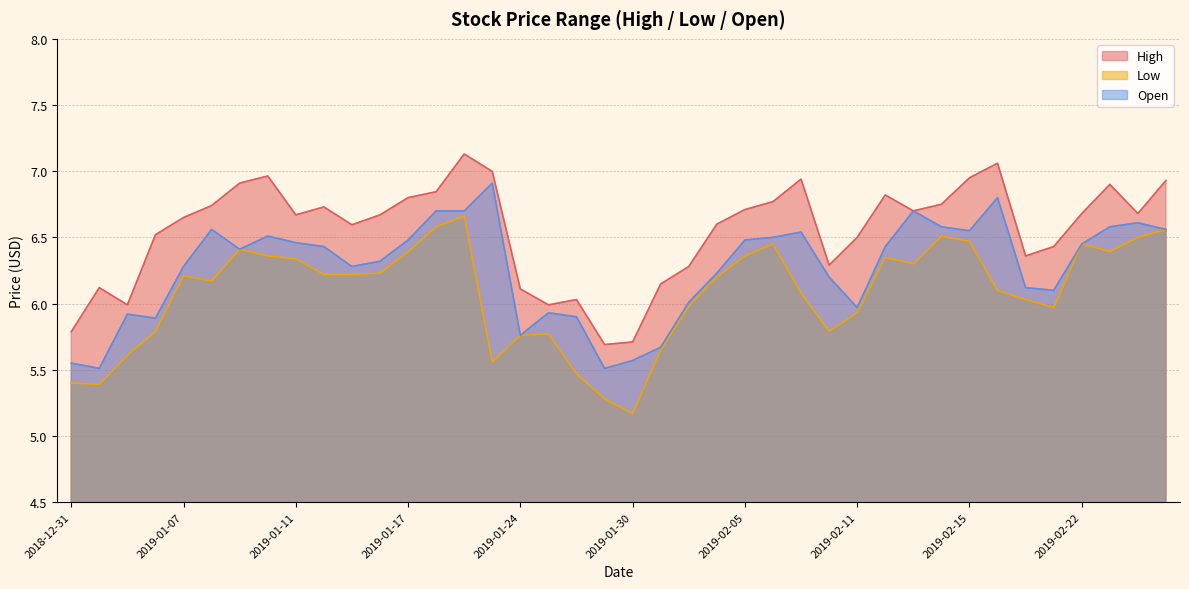

What are all the series names shown in the legend?

High, Low, Open